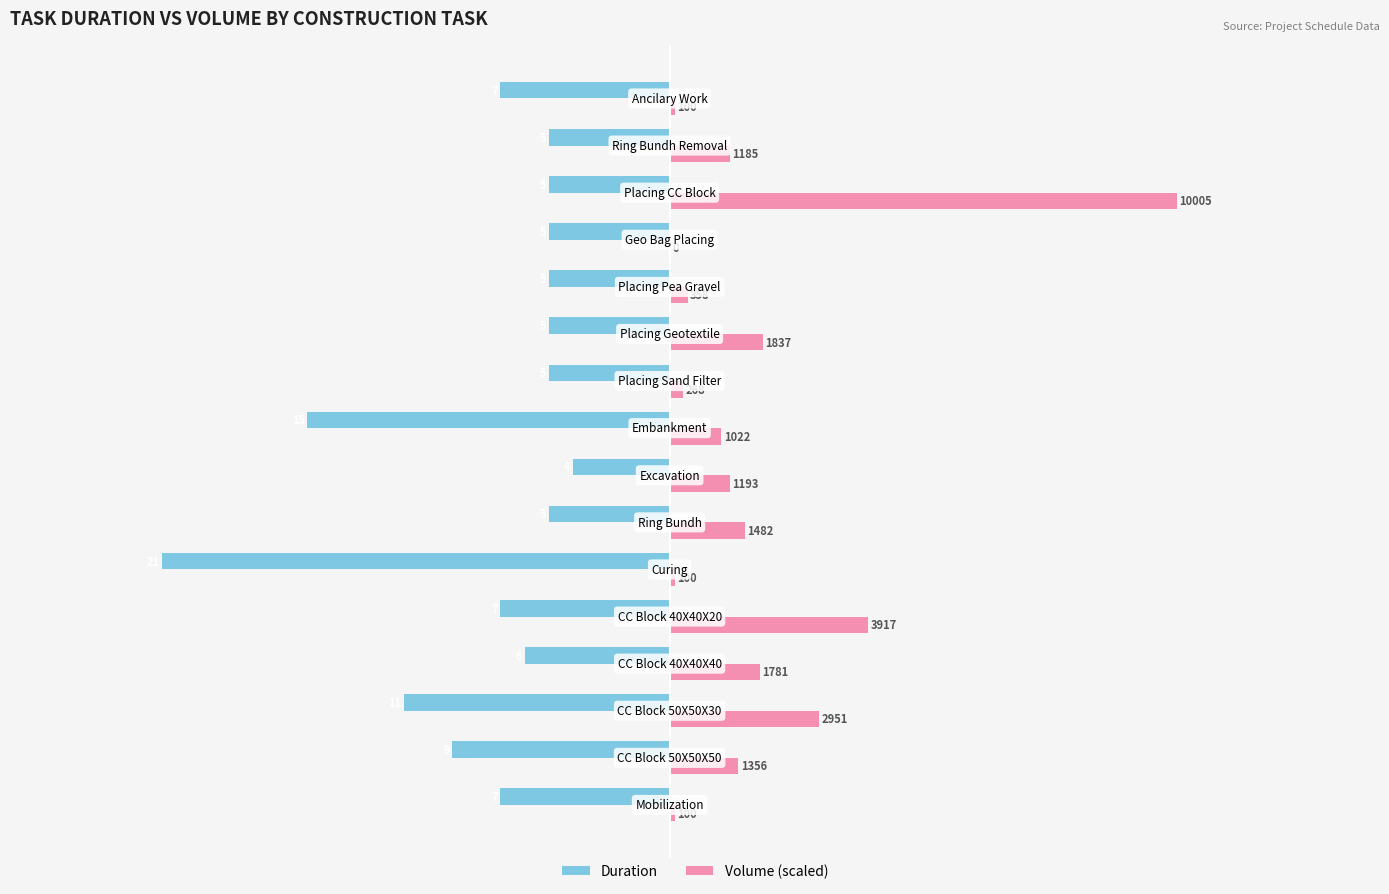

What is the value of the Duration bar at the 7th from the left?

-5.0